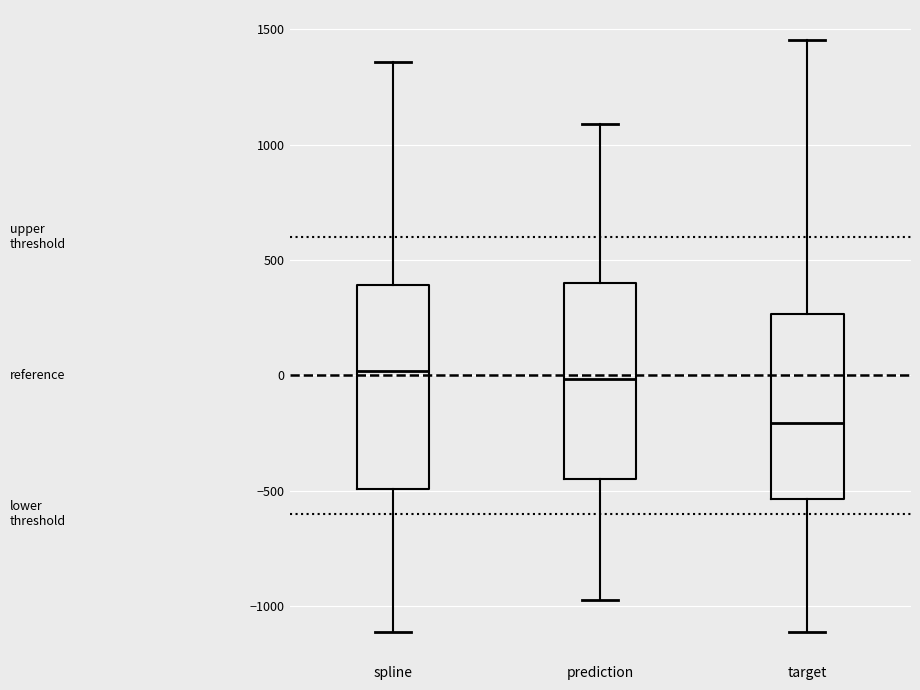

Reading left to right, read every box against the y-axis: the position of its median line, the range the box covers, and the ends of its whiskers. The values are not printed on the chart, so give them approximately, as read against the axis.

spline: median 0, box -500 to 400, whiskers -1100 to 1350
prediction: median 0, box -450 to 400, whiskers -950 to 1100
target: median -200, box -550 to 250, whiskers -1100 to 1450